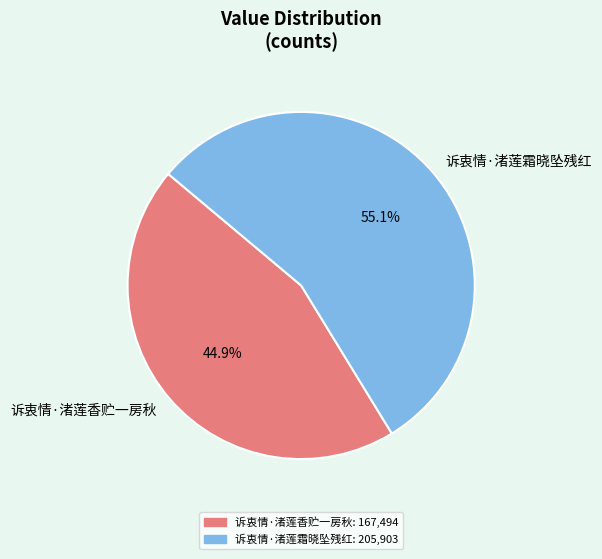

How many slices are in this pie chart?

2